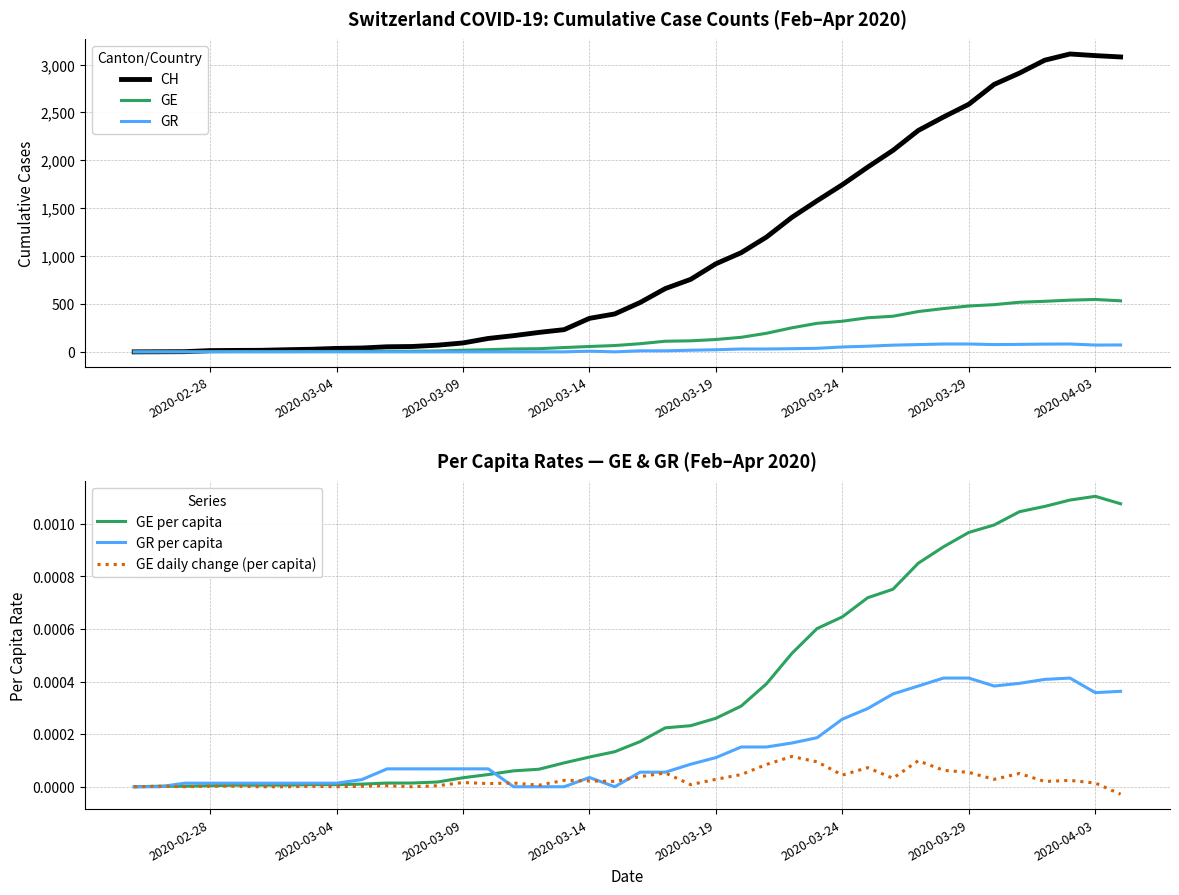

The GE per capita series shows 0.0 at 2020-03-04. True or false?

True